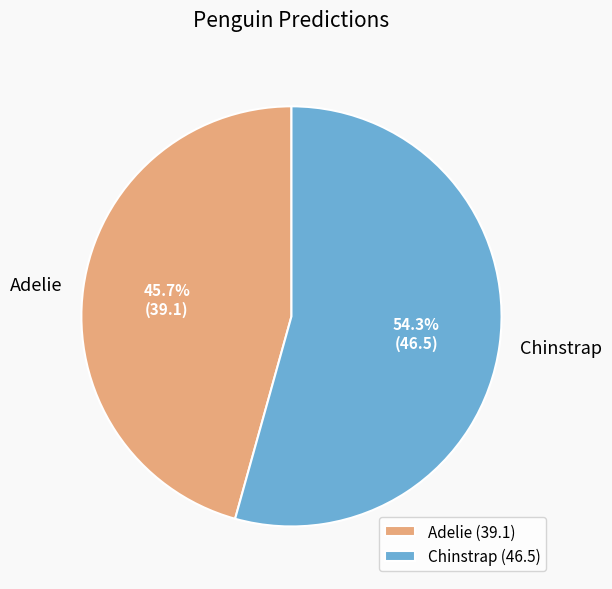

To the nearest percent, what is the difference between the largest and smallest slice percentages?

9%